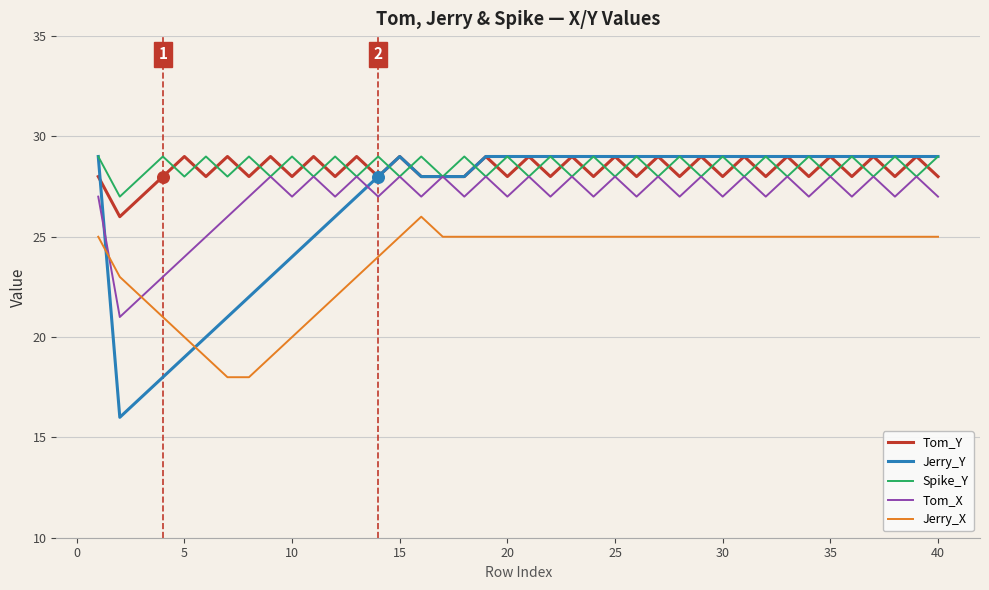

What is the minimum value for Jerry_X?

18